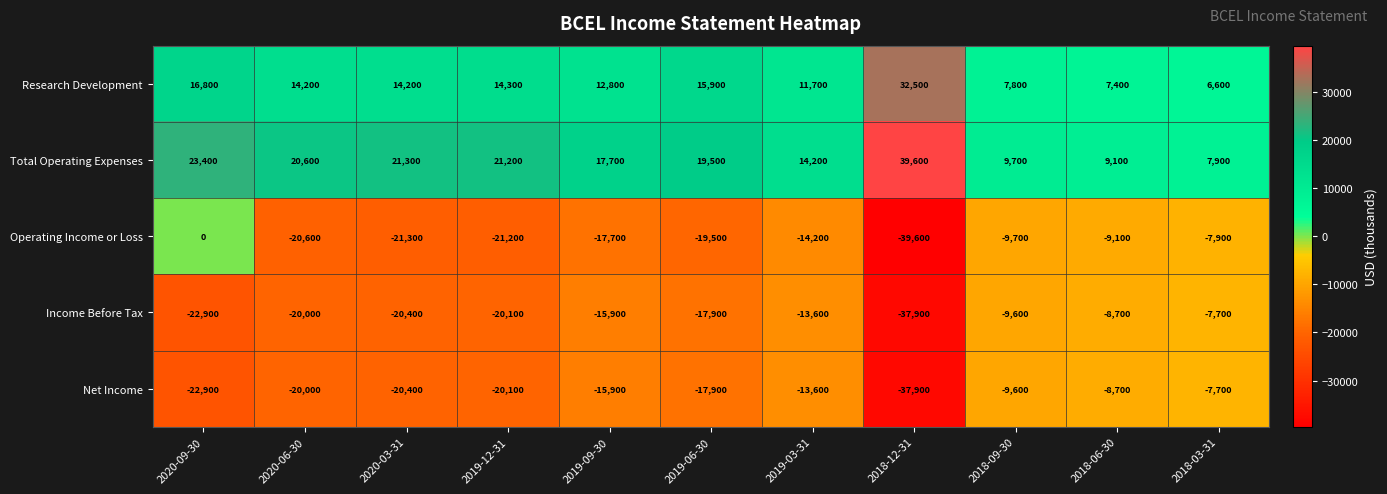

Rank the categories by Income Before Tax value from highest to lowest.

2018-03-31, 2018-06-30, 2018-09-30, 2019-03-31, 2019-09-30, 2019-06-30, 2020-06-30, 2019-12-31, 2020-03-31, 2020-09-30, 2018-12-31